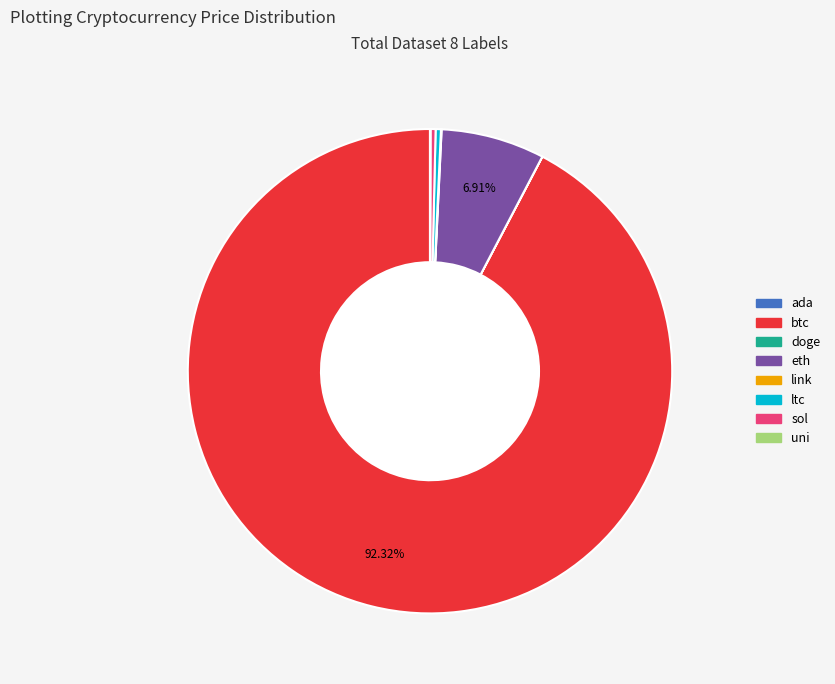

What is the largest slice in the pie chart?

btc